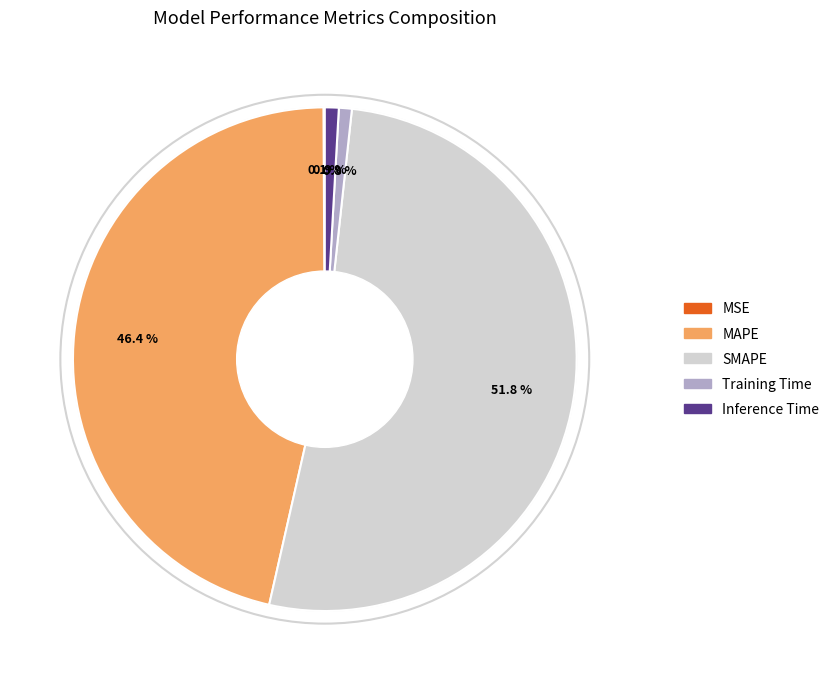

To the nearest percent, what is the average slice percentage?

20%